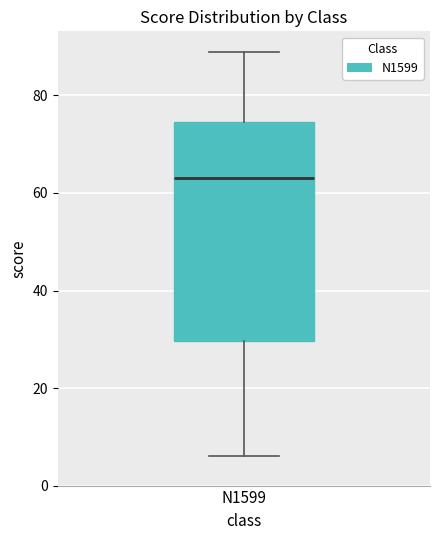

Where is the lower edge of the box for N1599 on the y-axis? The values are not printed on the chart, so give them approximately, as read against the axis.

30